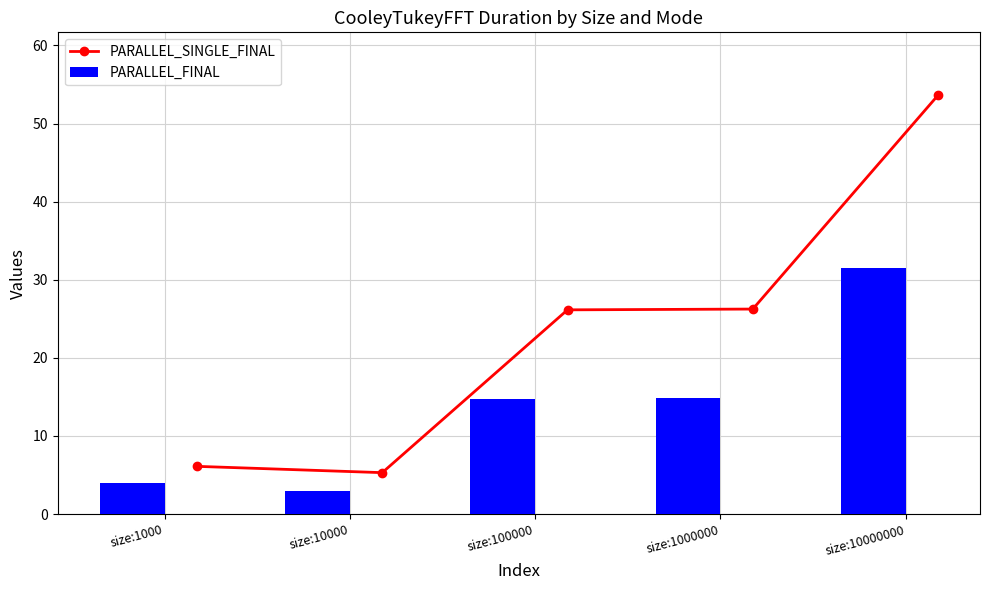

How many groups of bars are there?

5